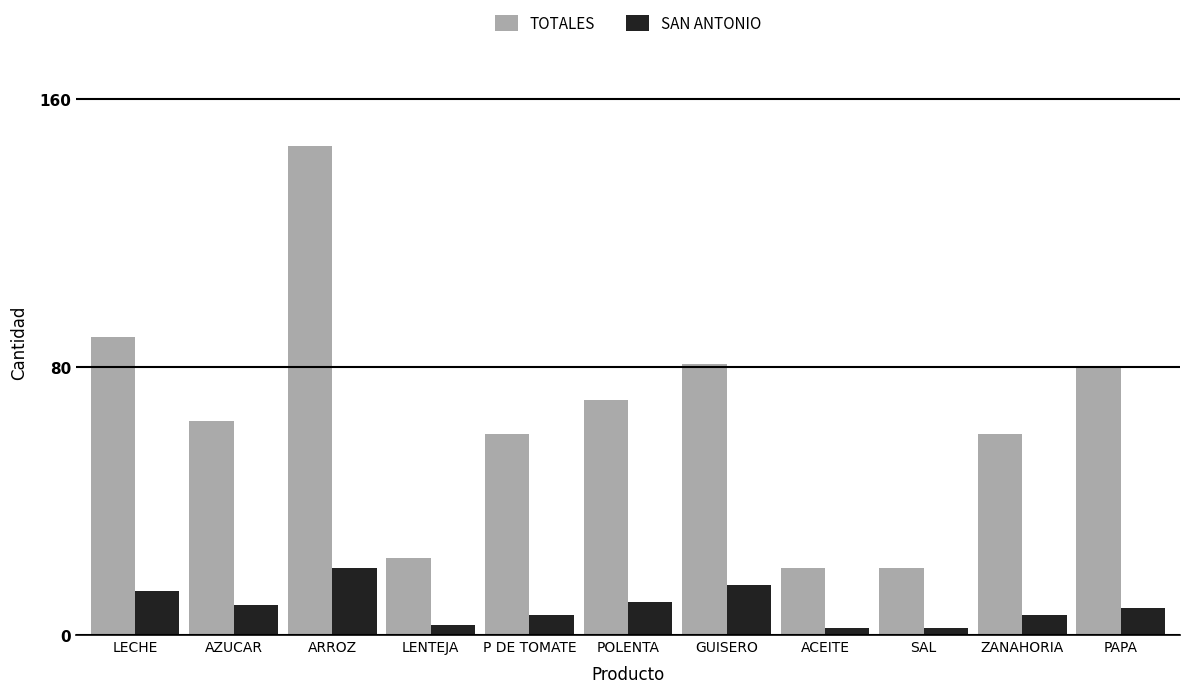

The TOTALES series shows 8 at ACEITE. True or false?

False